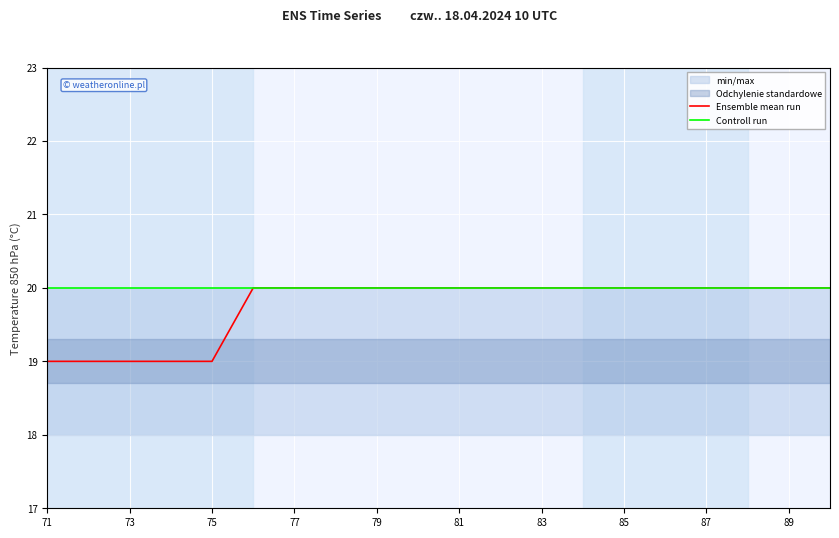

True or false: Controll run and Ensemble mean run intersect in this chart.

False